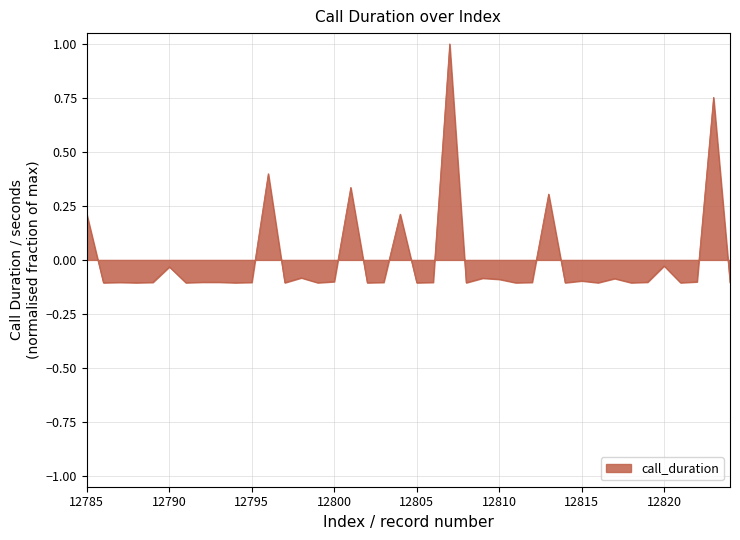

What is the maximum value shown in the chart?

1.0